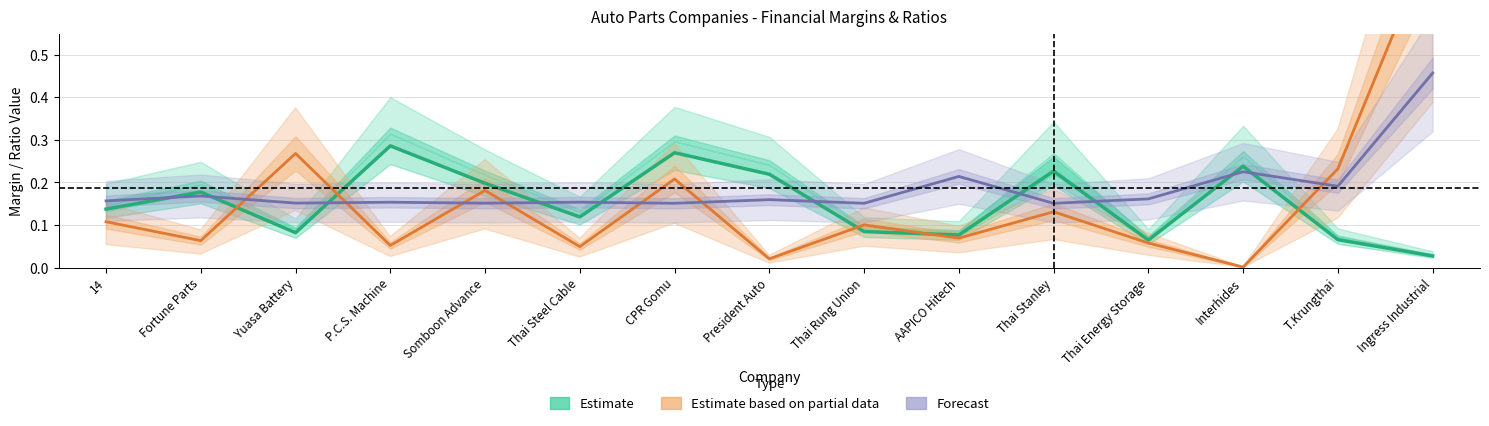

What is the maximum value for Estimate?

0.3